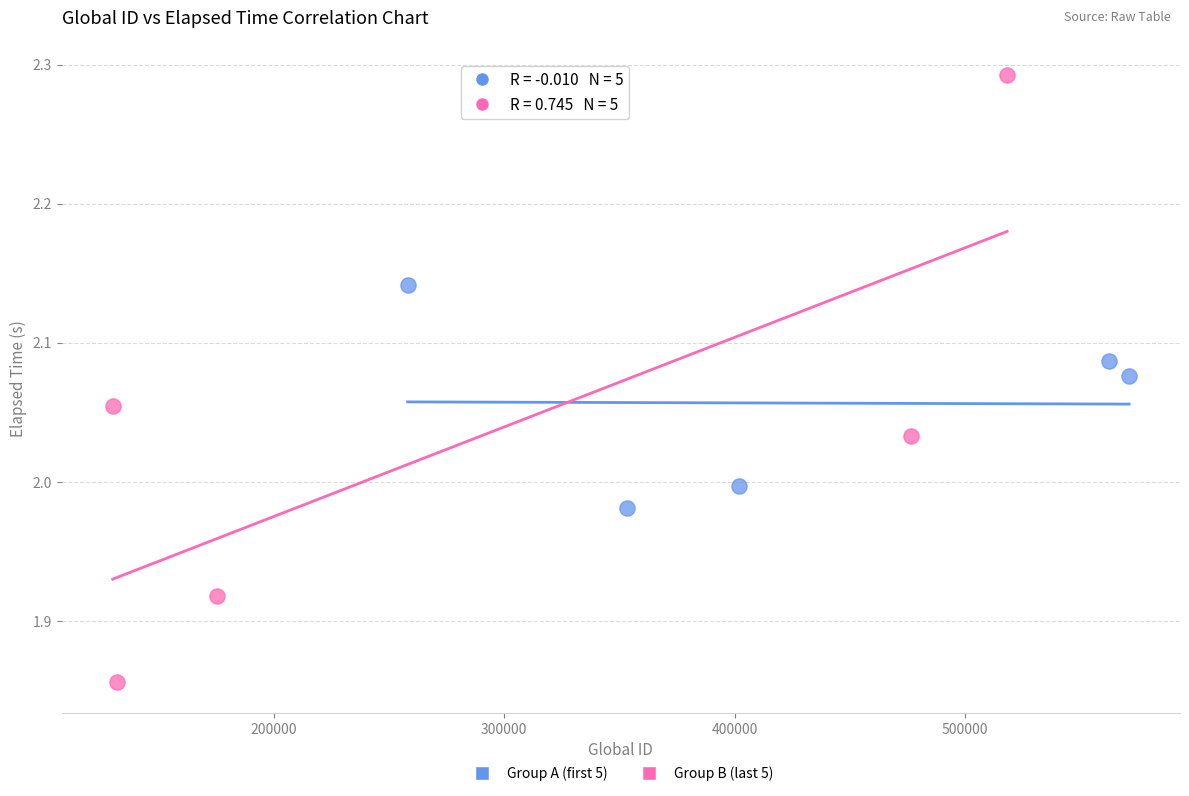

Which series reaches the minimum Y coordinate?

Group B (last 5)